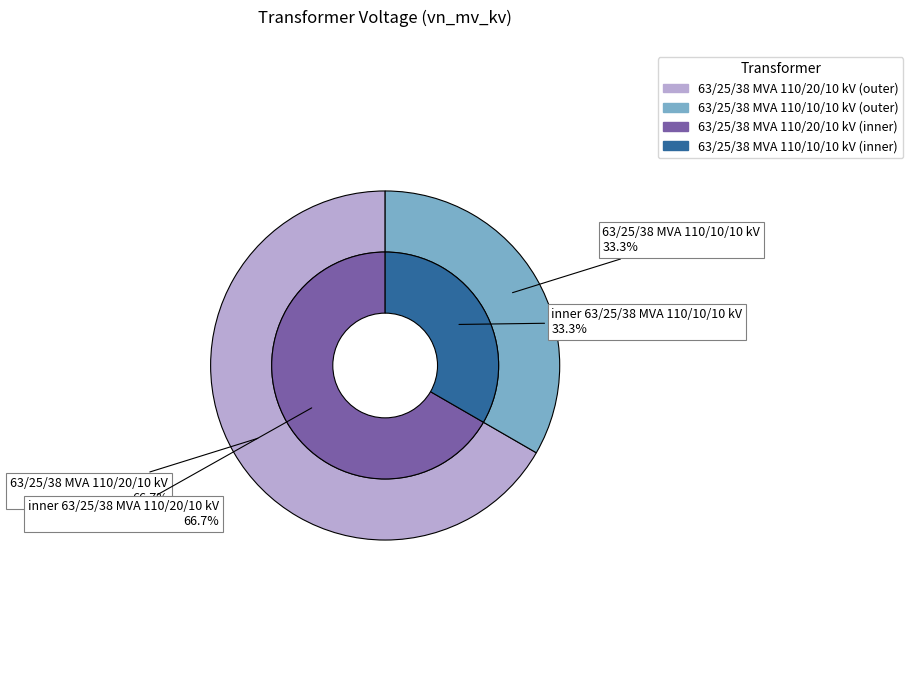

What percentage is NOT represented by 63/25/38 MVA 110/10/10 kV?

66.7%